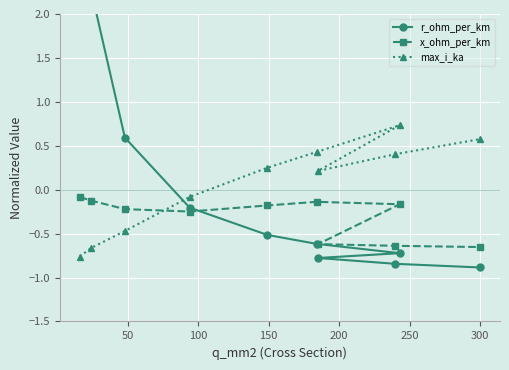

The max_i_ka series shows 0.8 at 300. True or false?

False